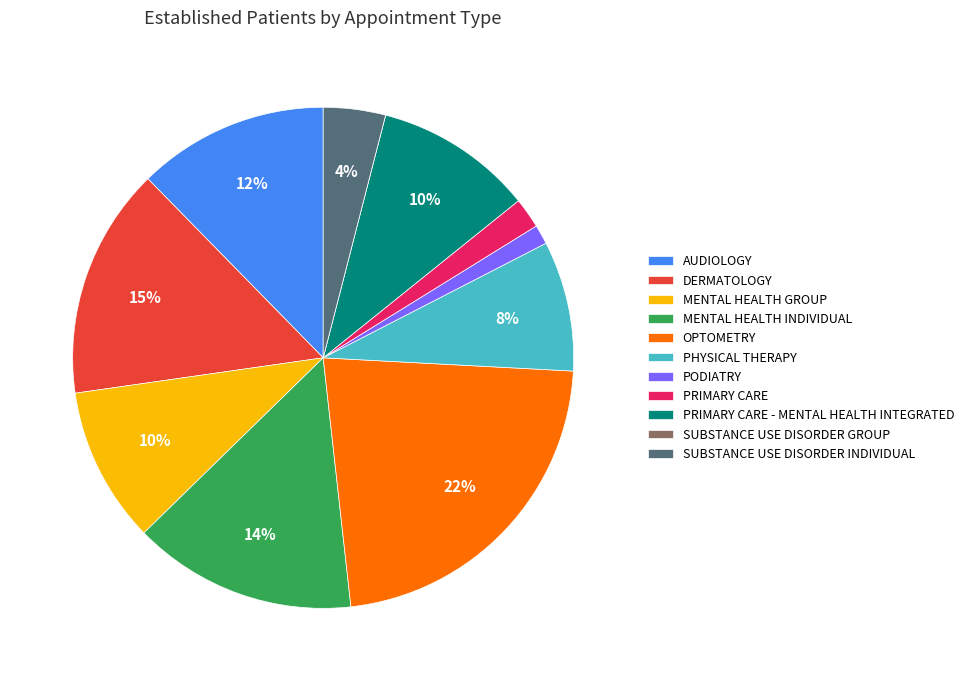

Is there any slice that represents more than half of the pie?

No